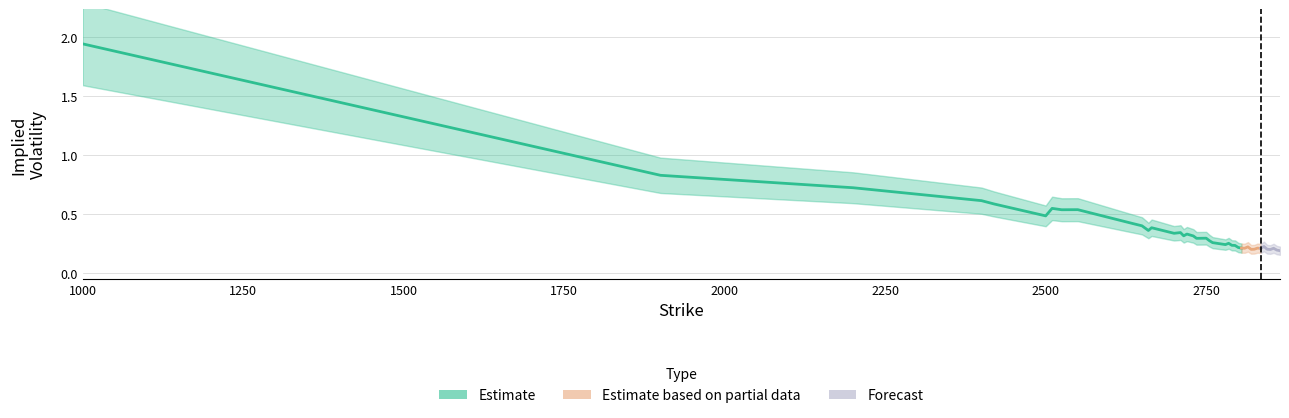

How many data points in Forecast are above 0?

39